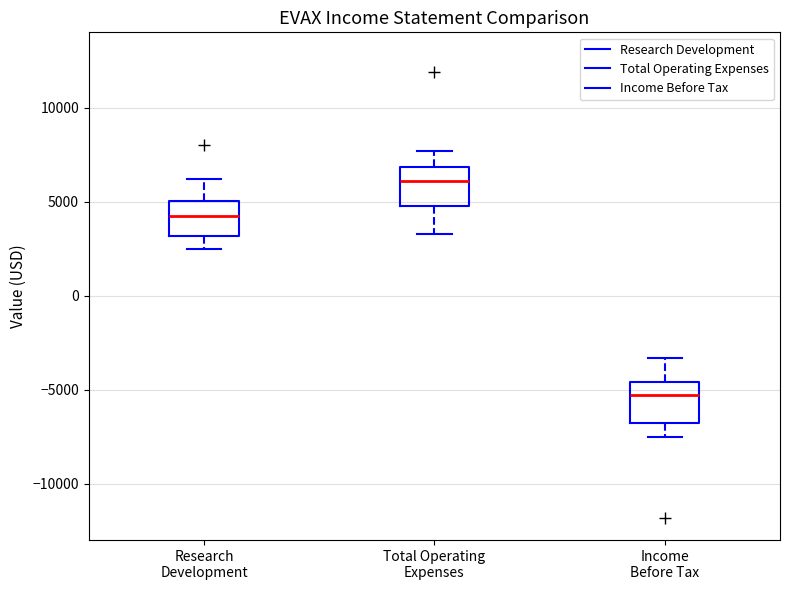

Reading left to right, read every box against the y-axis: the position of its median line, the range the box covers, and the ends of its whiskers. The values are not printed on the chart, so give them approximately, as read against the axis.

Research Development: median 4500, box 3000 to 5000, whiskers 2500 to 6000
Total Operating Expenses: median 6000, box 5000 to 7000, whiskers 3500 to 7500
Income Before Tax: median -5500, box -6500 to -4500, whiskers -7500 to -3500